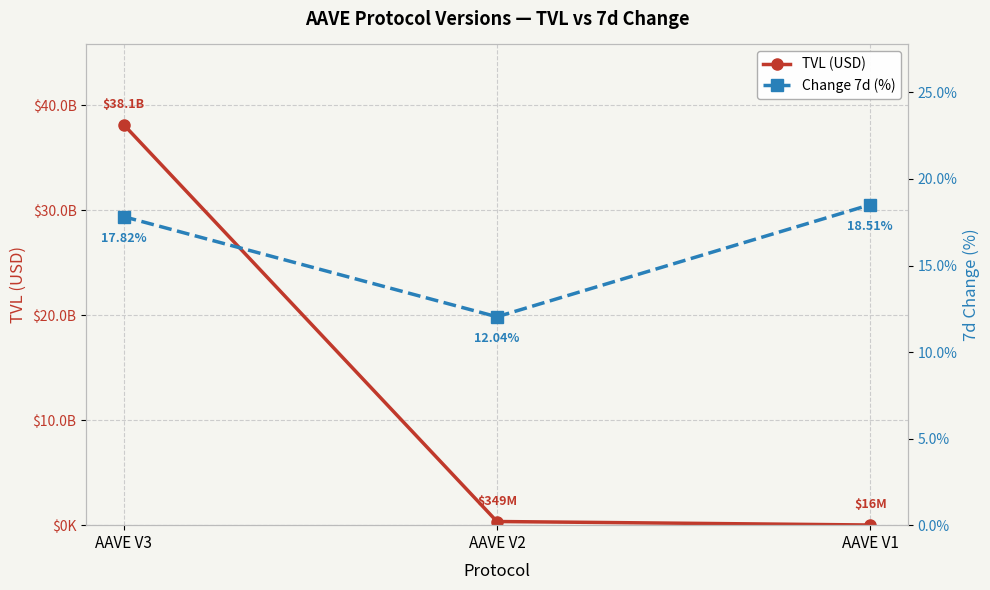

The Change 7d (%) series shows 12.0 at AAVE V2. True or false?

True